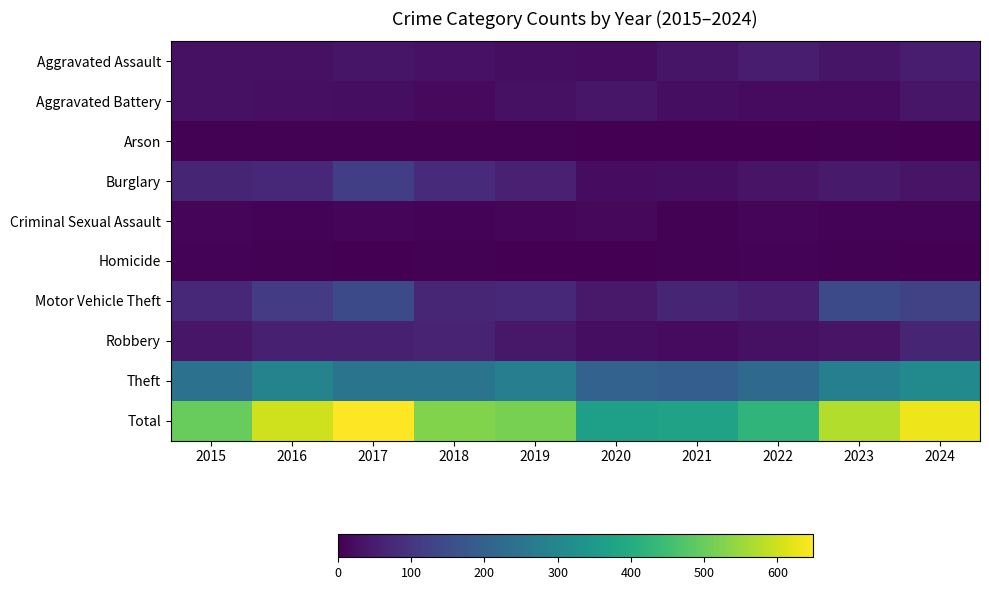

Reading left to right, what are all the values shown in this chart?

Aggravated Assault: 2015=28	2016=28	2017=37	2018=31	2019=23	2020=22	2021=36	2022=50	2023=37	2024=49
Aggravated Battery: 2015=30	2016=27	2017=24	2018=17	2019=30	2020=38	2021=25	2022=19	2023=19	2024=39
Arson: 2015=4	2016=4	2017=4	2018=4	2019=3	2020=0	2021=1	2022=1	2023=5	2024=1
Burglary: 2015=67	2016=73	2017=120	2018=79	2019=59	2020=22	2021=23	2022=33	2023=46	2024=35
Criminal Sexual Assault: 2015=9	2016=7	2017=9	2018=6	2019=10	2020=13	2021=5	2022=10	2023=6	2024=7
Homicide: 2015=6	2016=3	2017=1	2018=5	2019=1	2020=0	2021=3	2022=7	2023=3	2024=0
Motor Vehicle Theft: 2015=74	2016=113	2017=145	2018=70	2019=71	2020=44	2021=67	2022=55	2023=145	2024=127
Robbery: 2015=38	2016=56	2017=58	2018=65	2019=41	2020=23	2021=20	2022=28	2023=34	2024=66
Theft: 2015=241	2016=289	2017=250	2018=249	2019=276	2020=205	2021=194	2022=221	2023=279	2024=308
Total: 2015=497	2016=600	2017=648	2018=526	2019=514	2020=367	2021=374	2022=424	2023=574	2024=632